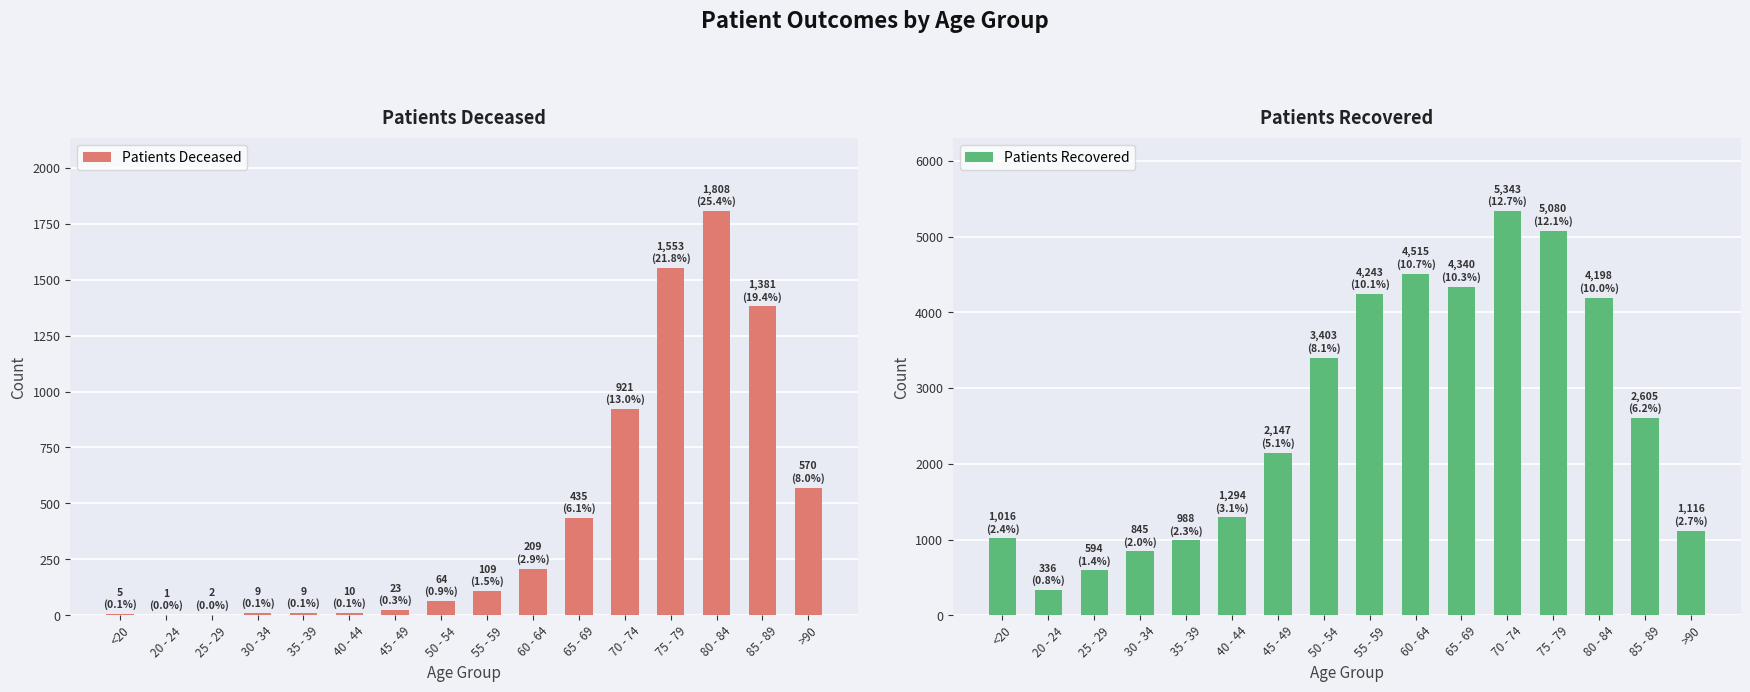

The value of Patients Recovered at 65 - 69 is 4340. True or false?

True